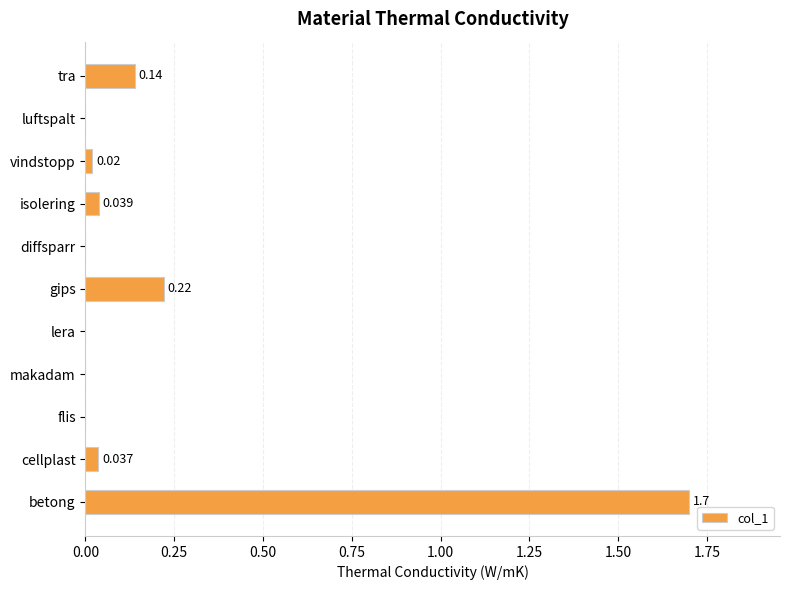

Which has a higher value, luftspalt or gips?

gips